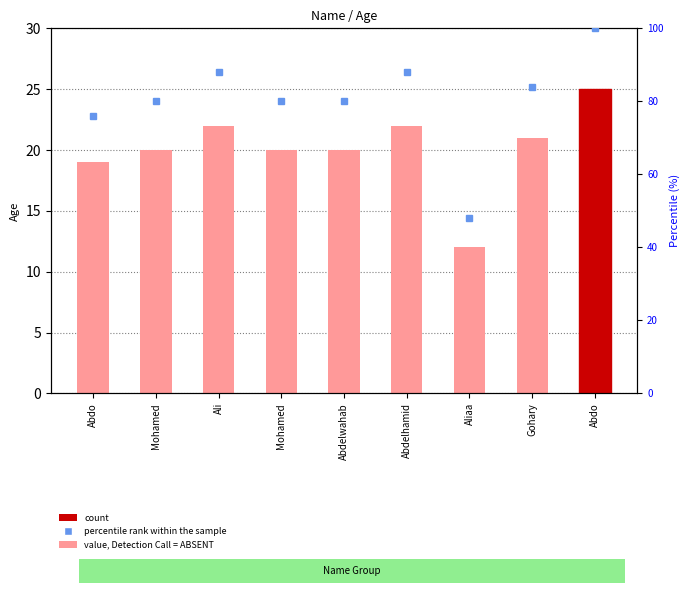

What is the maximum value shown in the chart?

25